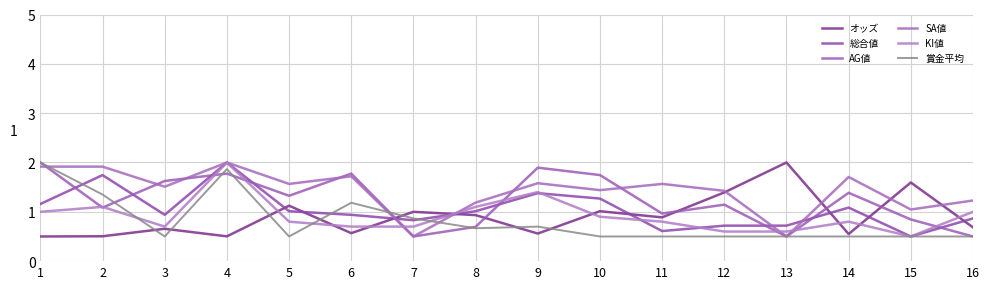

Which series has the largest range (max minus min)?

オッズ